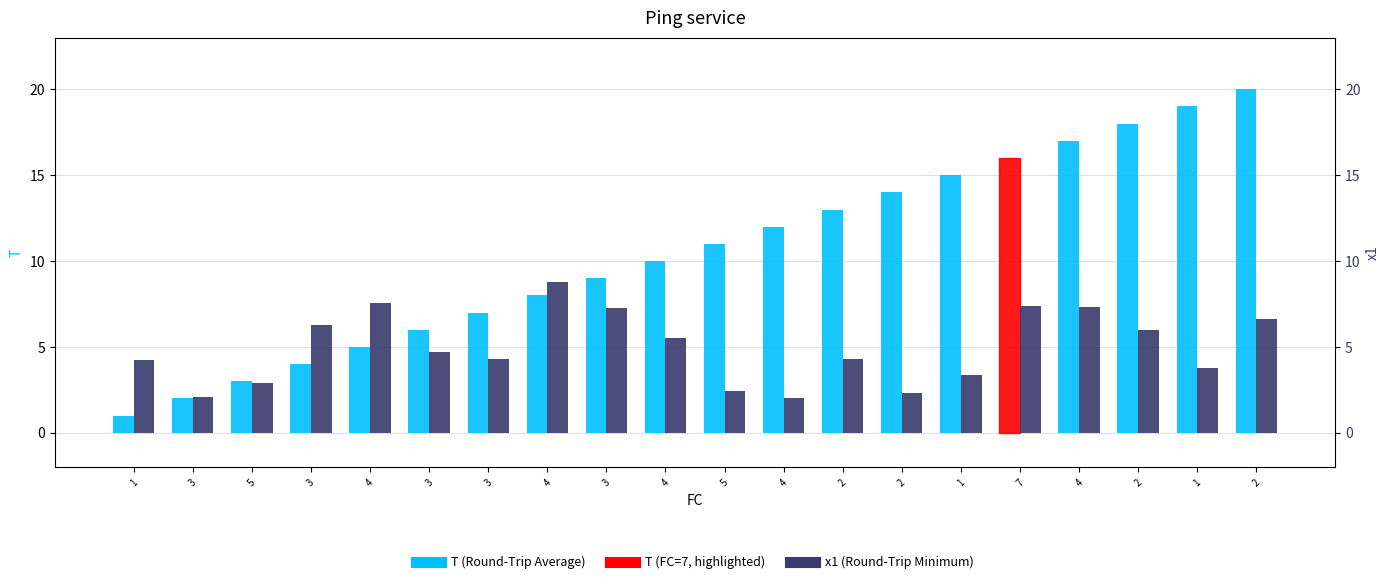

What is the difference between the x1 values at 5 and 1?

1.8